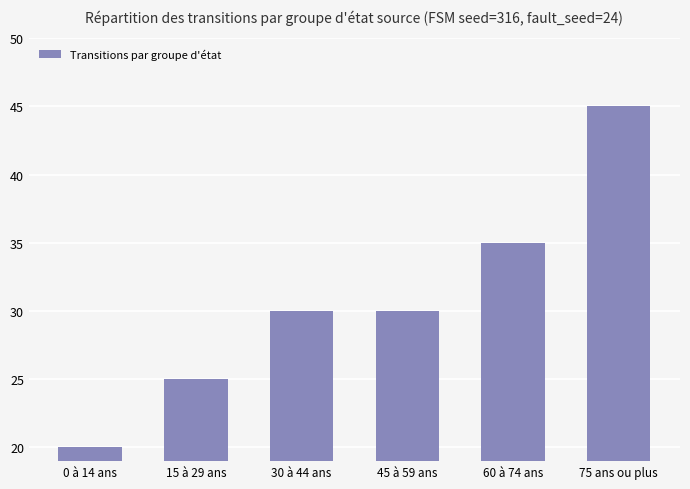

Is it true that the value at 45 à 59 ans is 51?

False